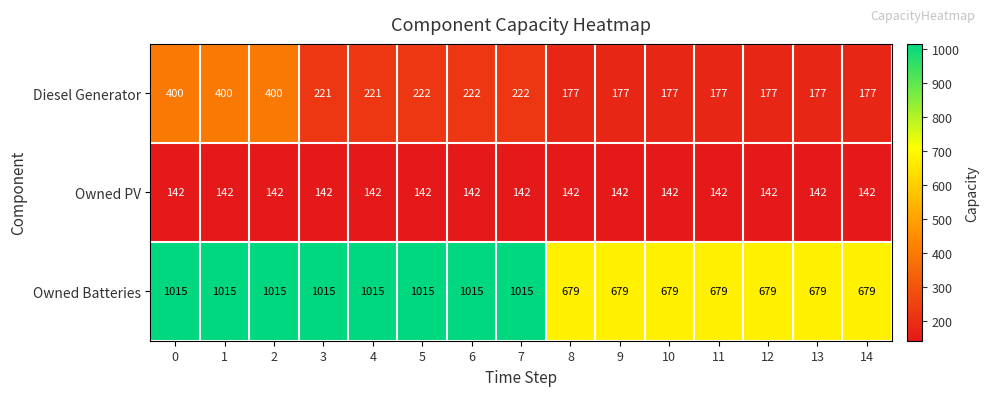

Which series changed the most between 3 and 8?

Owned Batteries